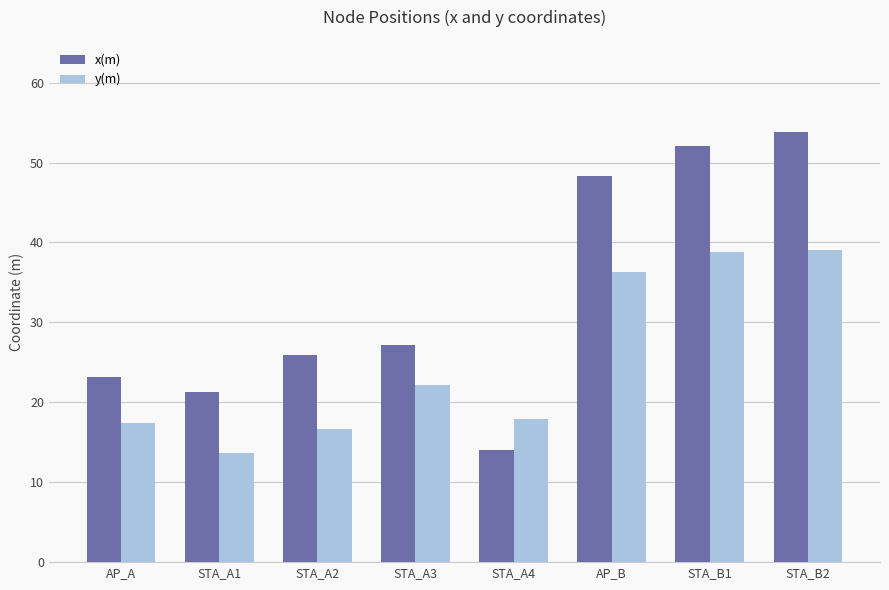

What is the value of the x(m) bar at the 6th from the left?

48.4